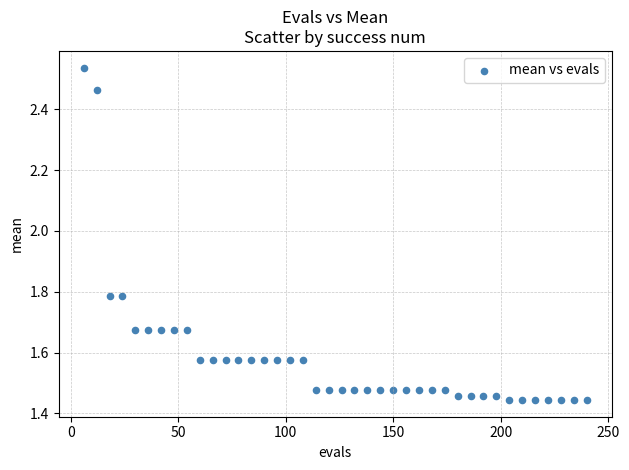

What is the range of Y values (max minus min)?

1.1